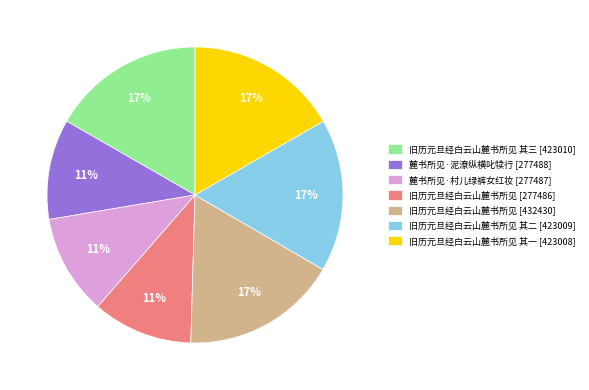

Is there any slice that represents more than half of the pie?

No